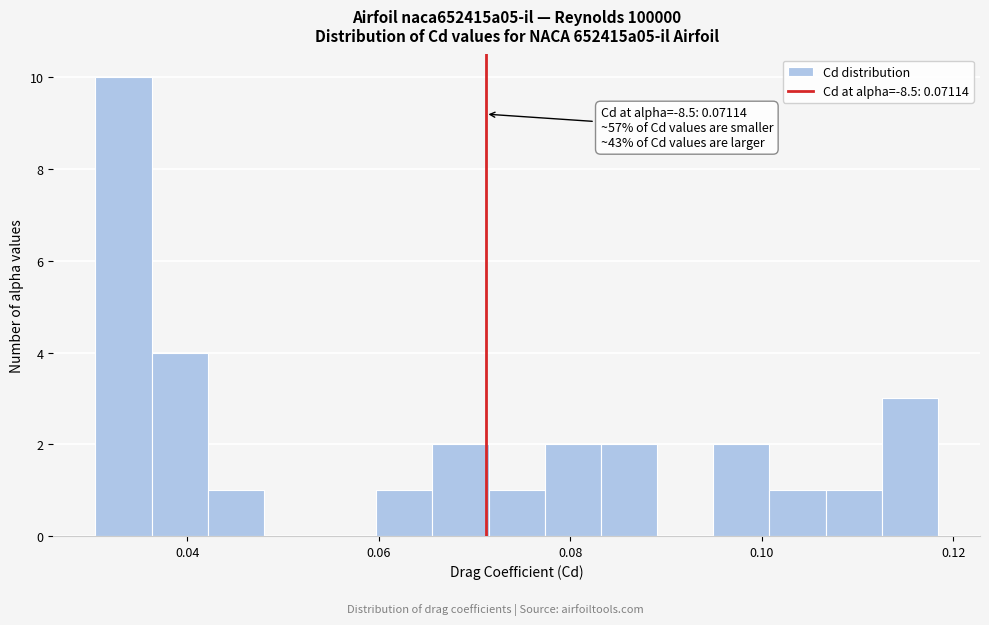

Around what value on the x-axis is the tallest bar? Give the approximate position of its centre, as read against the axis.

0.034